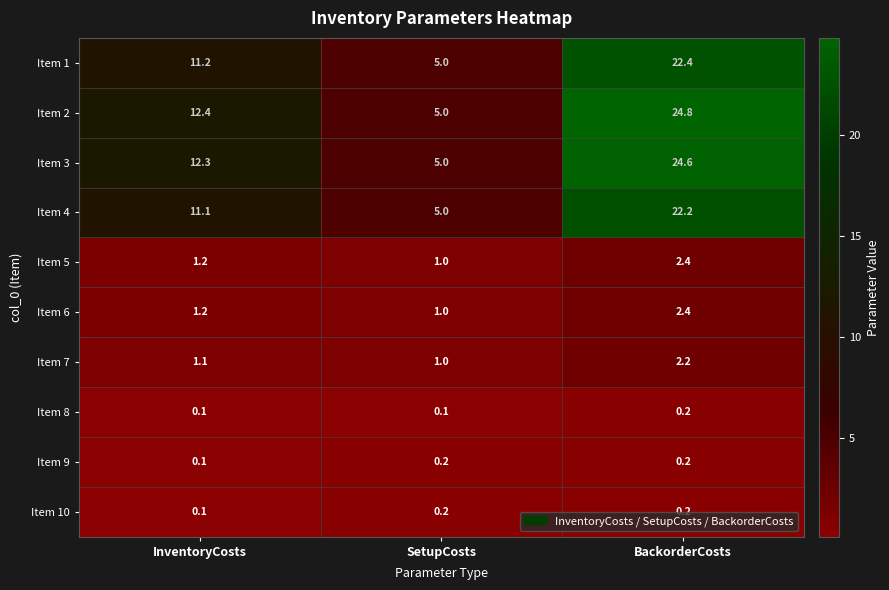

What is the difference between the maximum and second lowest values in the Item 6 series?

1.2